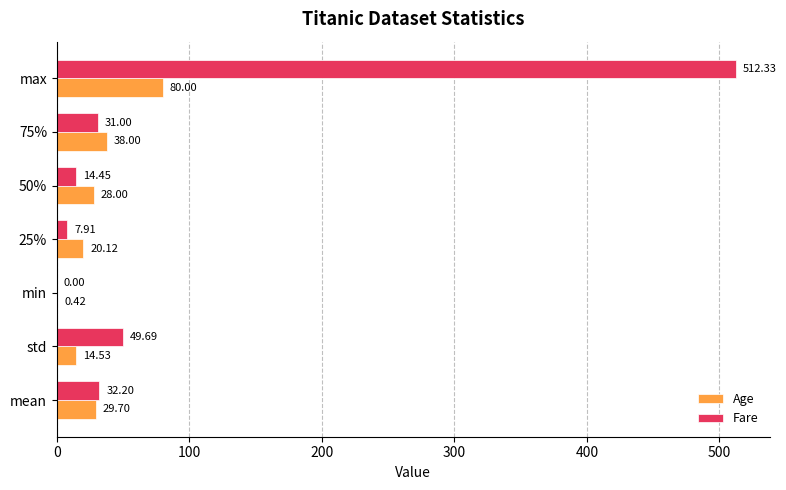

What is the highest value of the Age series?

80.0